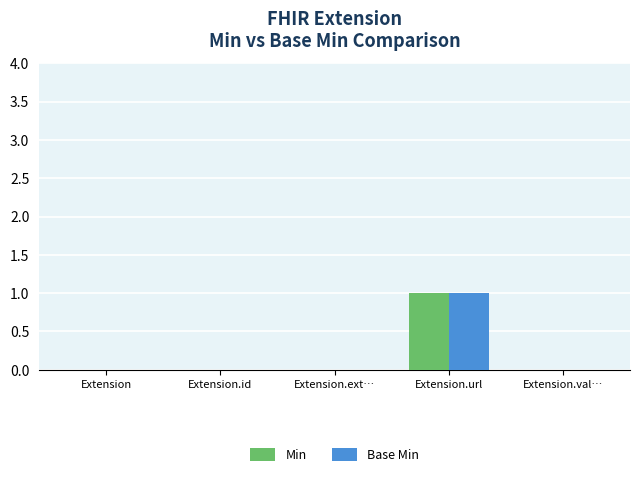

At which category is the sum across all series the highest?

Extension.url